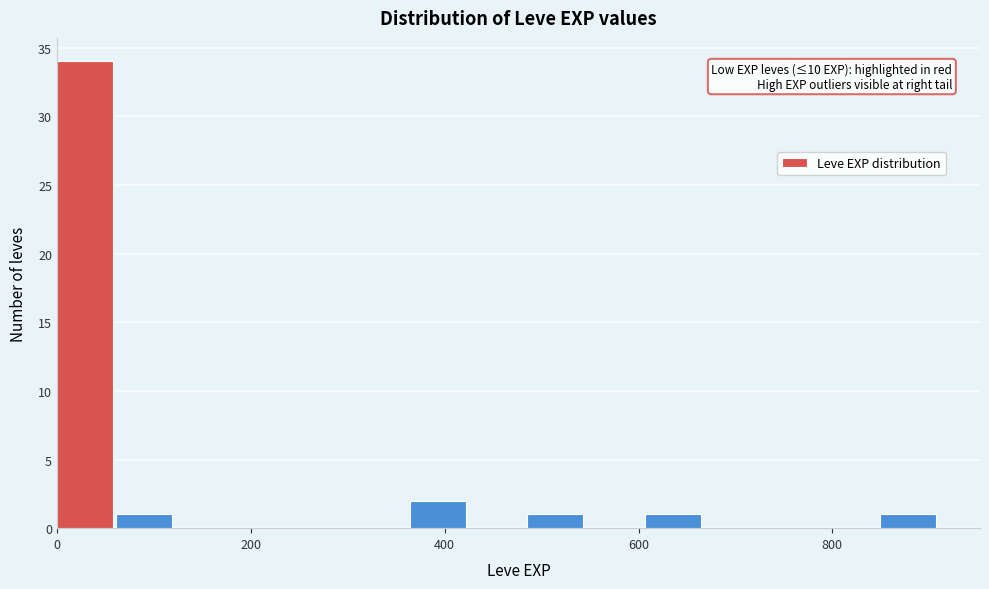

Read against the x-axis, roughly where is the centre of the tallest bar?

20